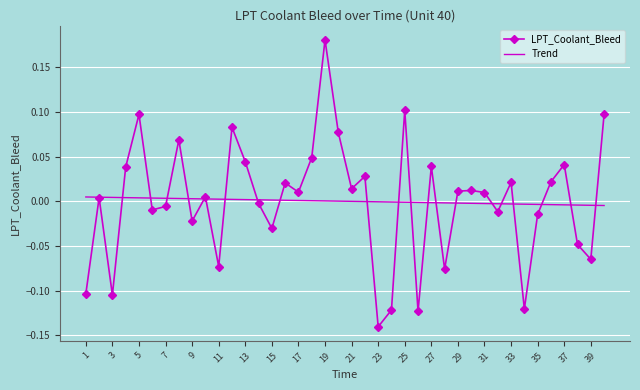

Rank the series by their maximum value, from highest to lowest.

LPT_Coolant_Bleed, Trend